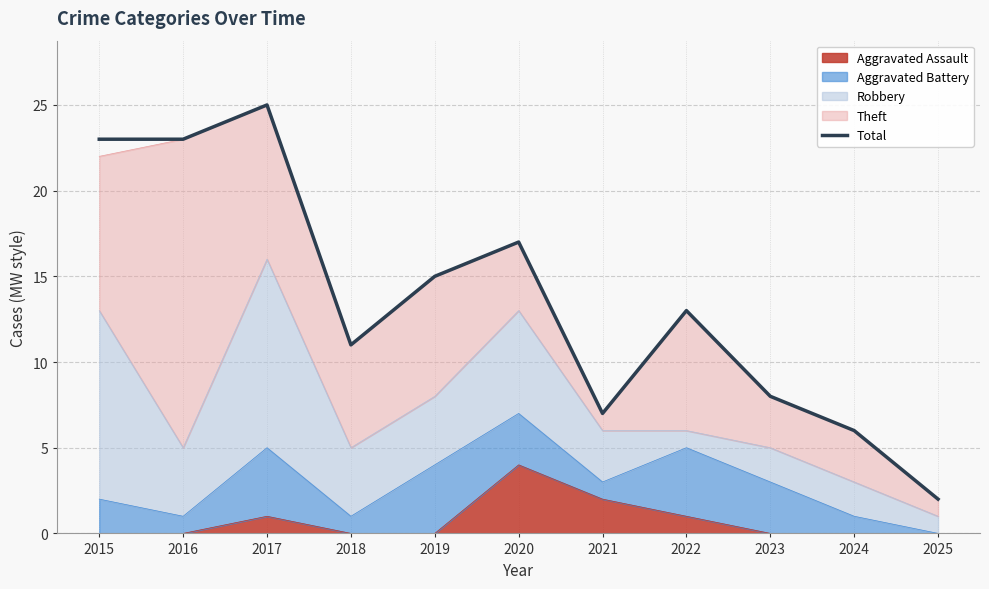

What is the difference between the second highest and second lowest values?

17